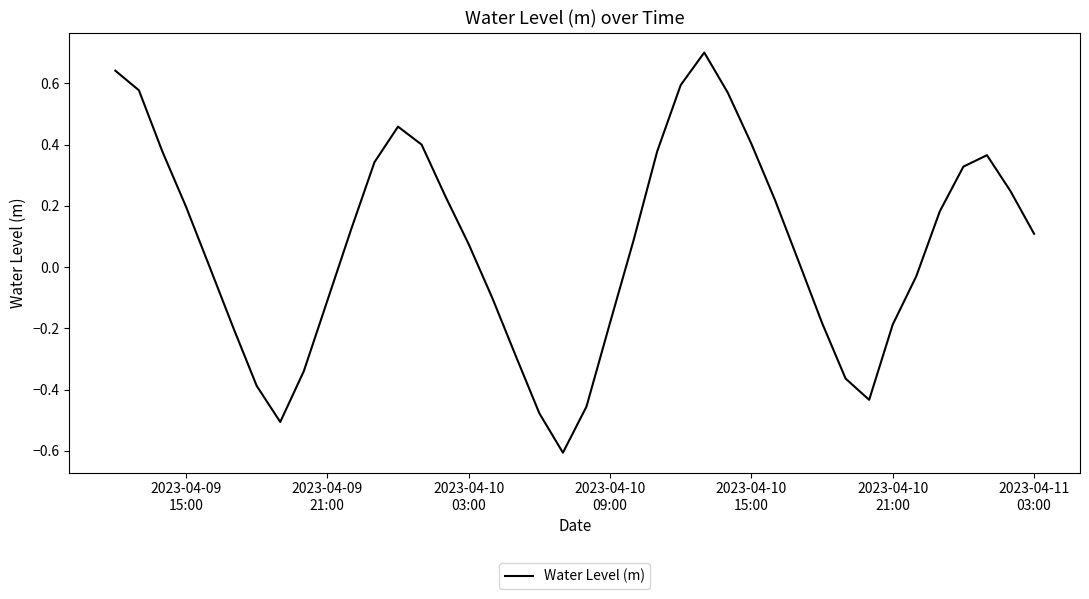

What is the minimum value shown in the chart?

-0.6